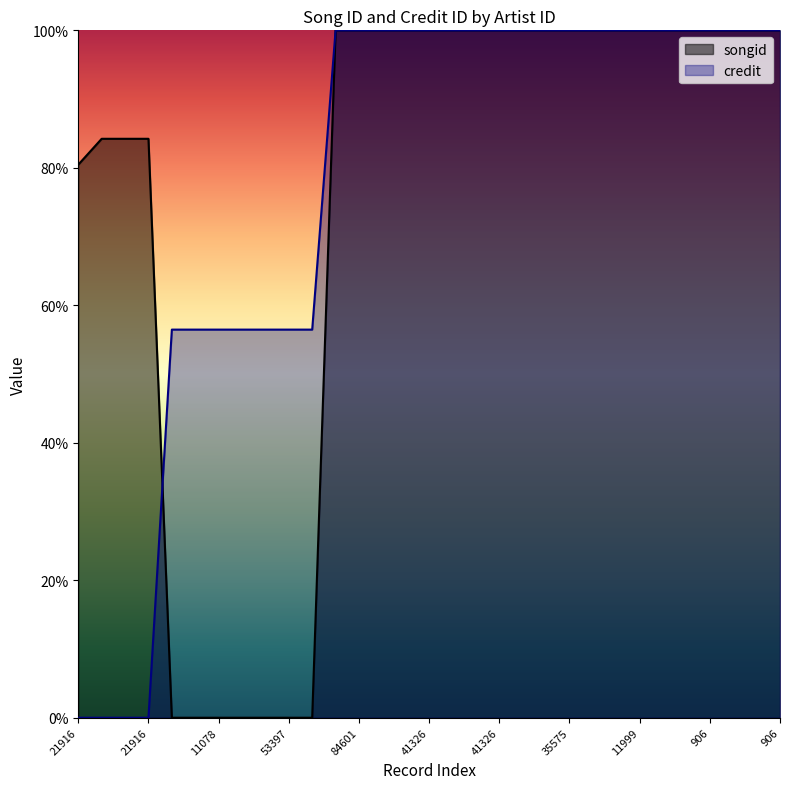

List the labels in order of credit value, smallest first.

21916, 21916, 21916, 21916, 1929, 74142, 11078, 21587, 37468, 53397, 37394, 84601, 84601, 84601, 84601, 41326, 41326, 41326, 41326, 35575, 35575, 35575, 35575, 11999, 11999, 11999, 11999, 906, 906, 906, 906